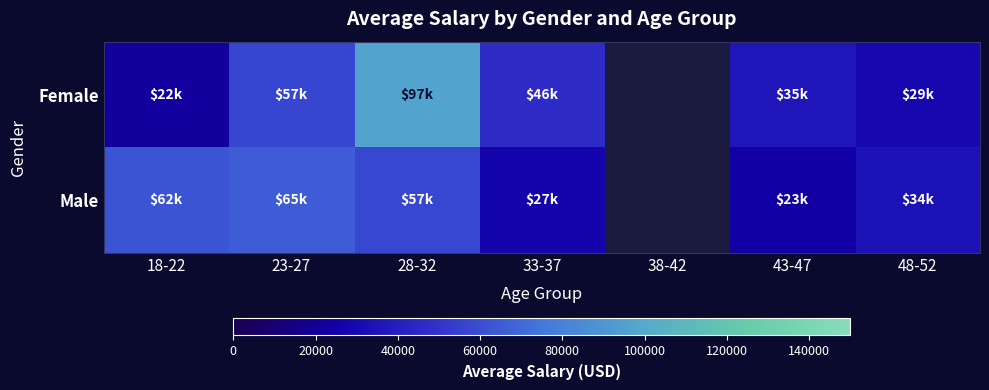

Between 28-32 and 33-37, which is larger?

28-32